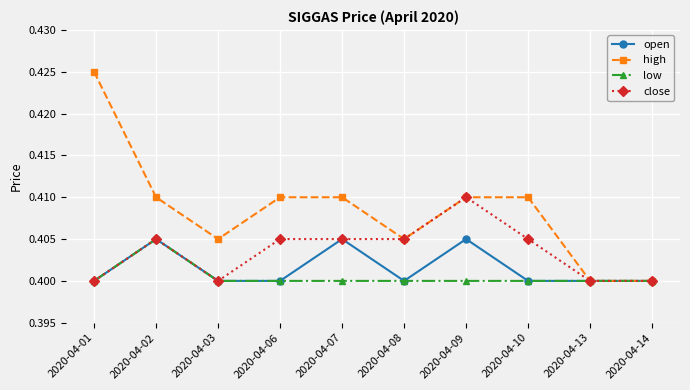

Which series has the largest total across all categories?

high